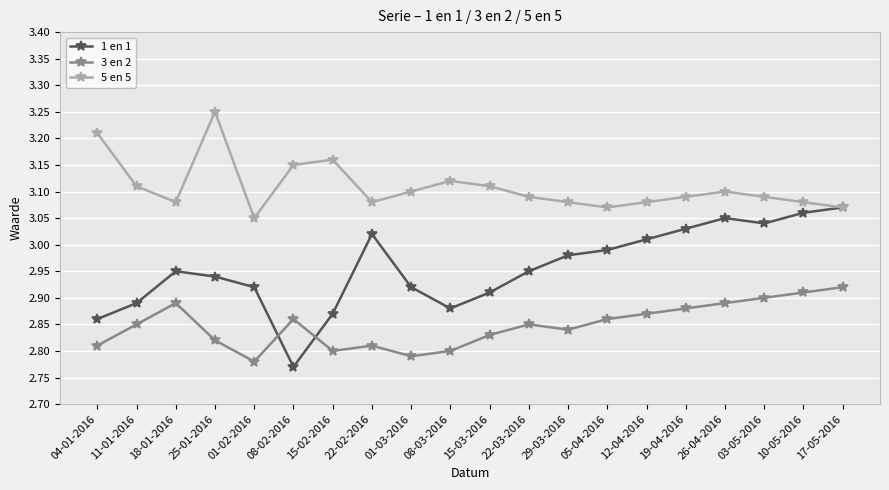

How many times do 1 en 1 and 3 en 2 cross each other?

2